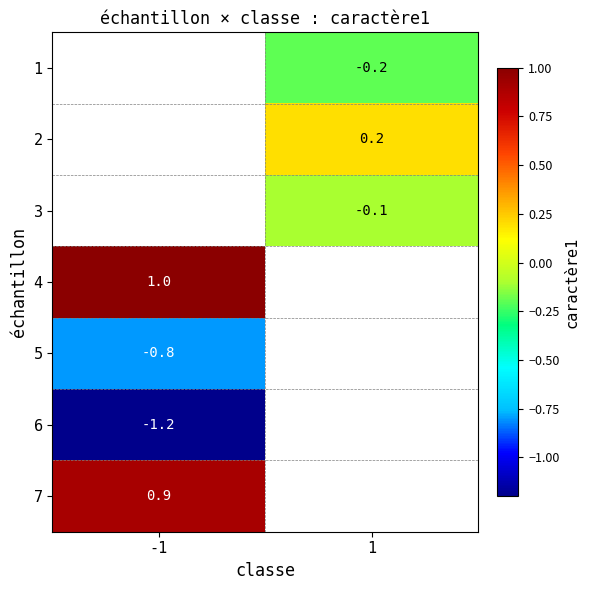

Which has a higher value, 1 or -1?

-1